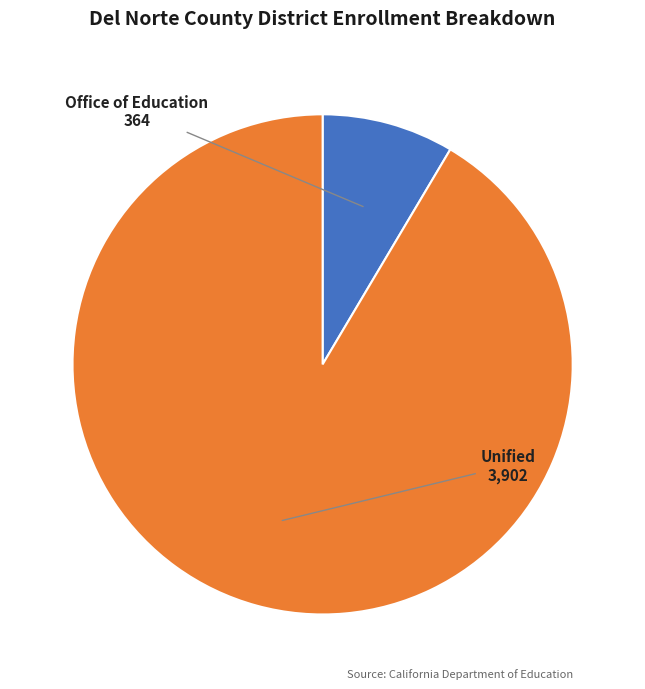

Which slice is the smallest?

Del Norte County Office of Education